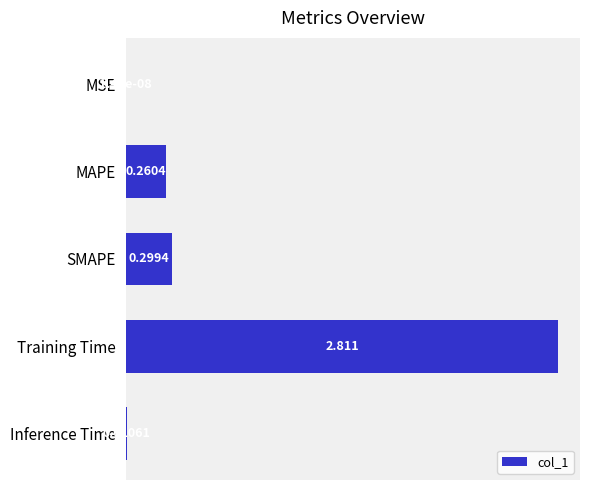

At which label is the value closest to 1?

SMAPE